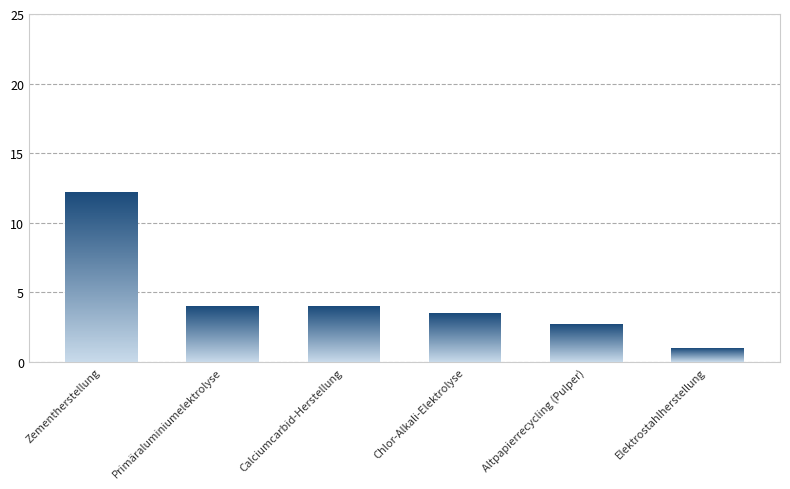

At which category does the chart reach its minimum across all series?

Elektrostahlherstellung